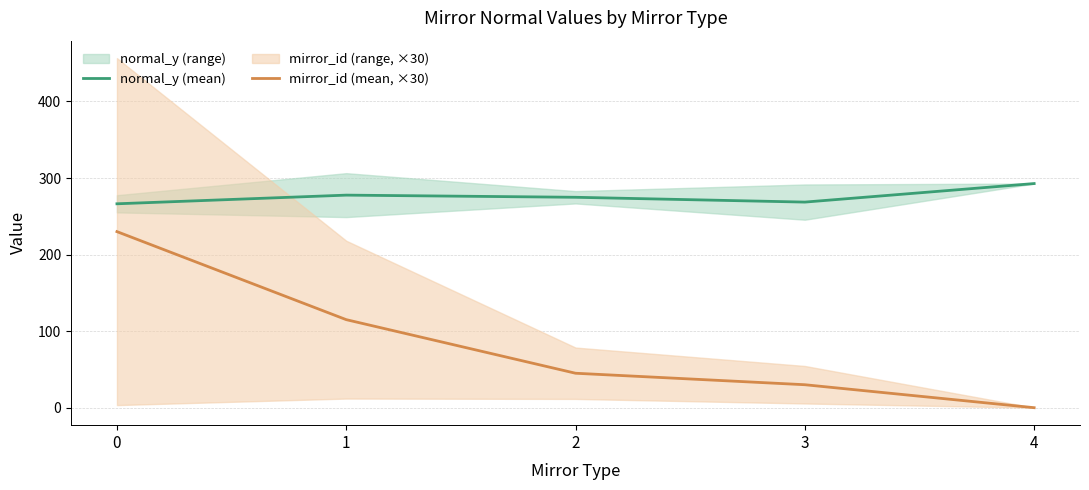

List the series in order of their overall mean, lowest first.

mirror_id (mean, ×30), normal_y (mean)